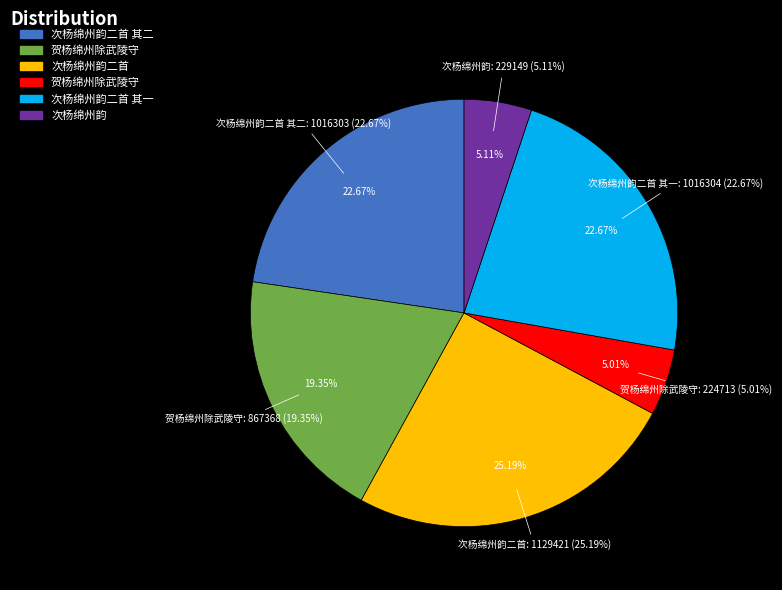

What is the largest slice in the pie chart?

次杨绵州韵二首